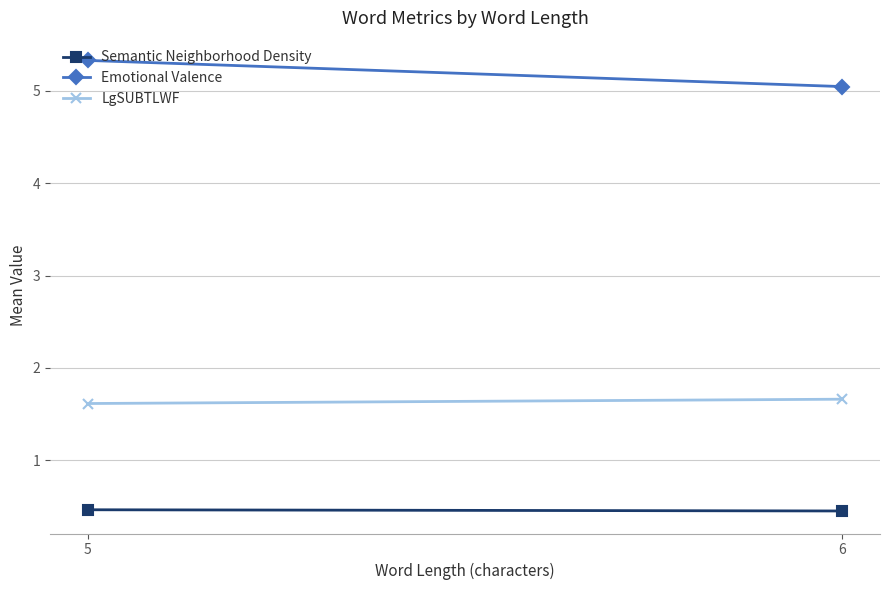

Reading left to right, list all the values displayed in this chart.

Semantic Neighborhood Density: 5=0.5	6=0.4
Emotional Valence: 5=5.3	6=5.0
LgSUBTLWF: 5=1.6	6=1.7